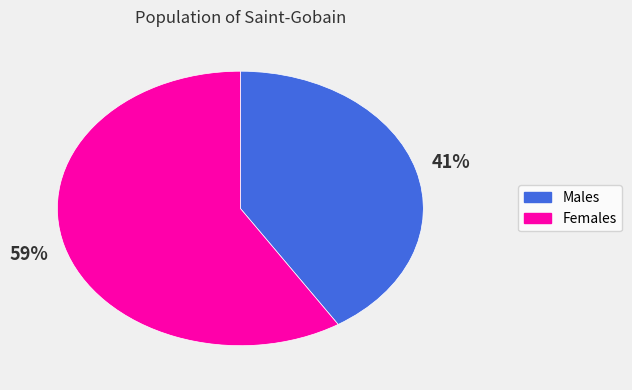

Is there any slice that represents more than half of the pie?

Yes